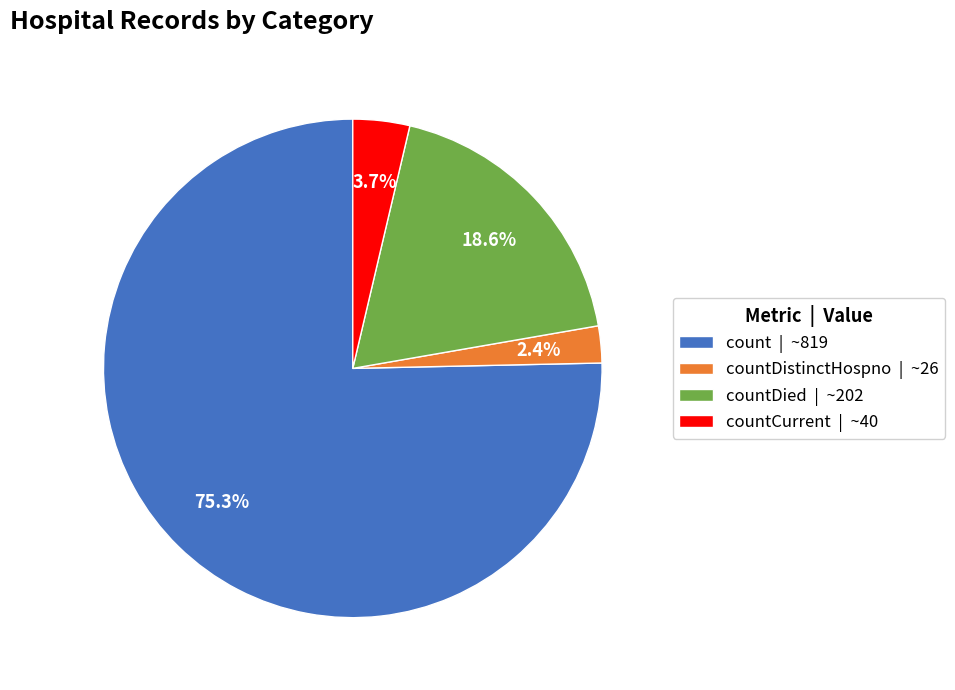

How much of the chart is everything except countDied | ~202?

81.4%